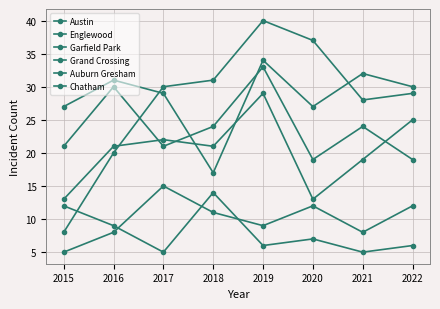

How many data points in Auburn Gresham are less than 7?

4